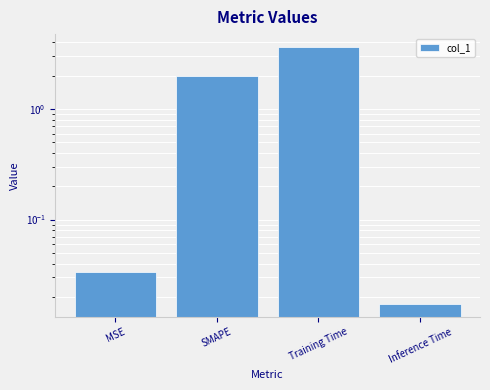

Rank the categories by value from lowest to highest.

Inference Time, MSE, SMAPE, Training Time